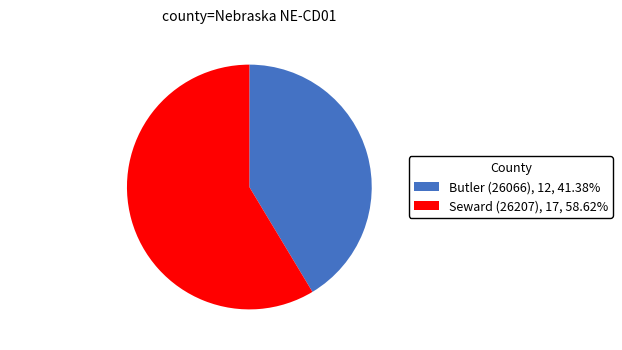

Does Seward (26207) represent more than half of the total?

Yes